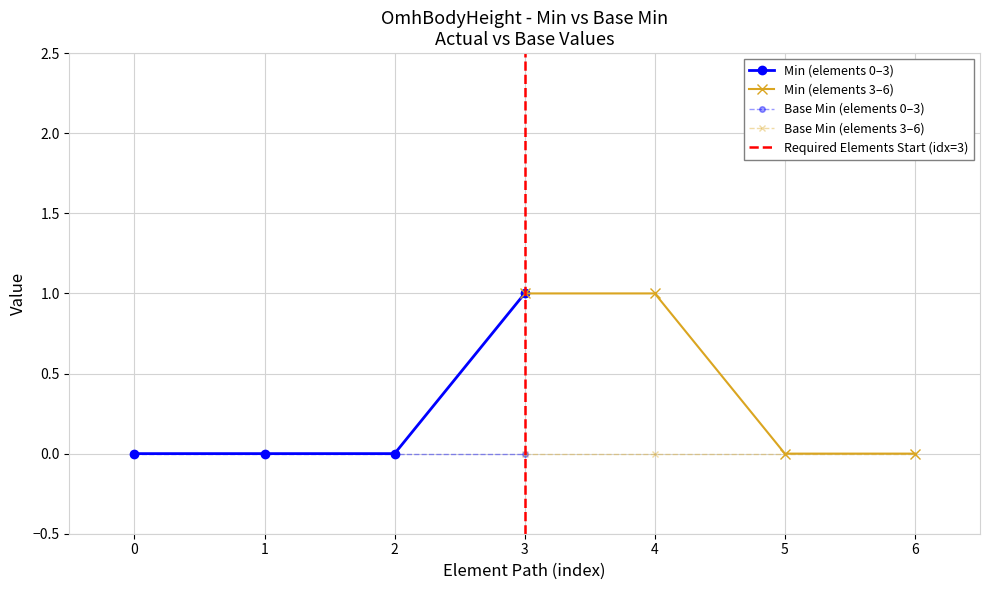

What is the difference between the second highest and minimum values in the Min series?

1